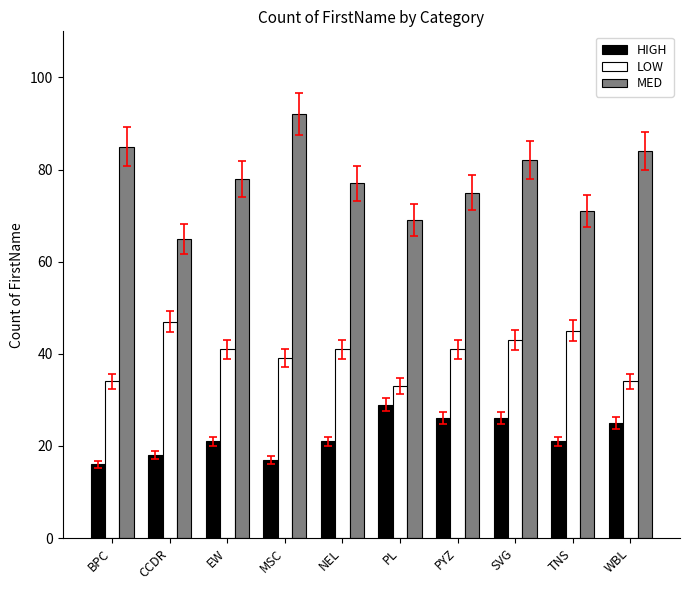

What is the average value of the MED series?

78